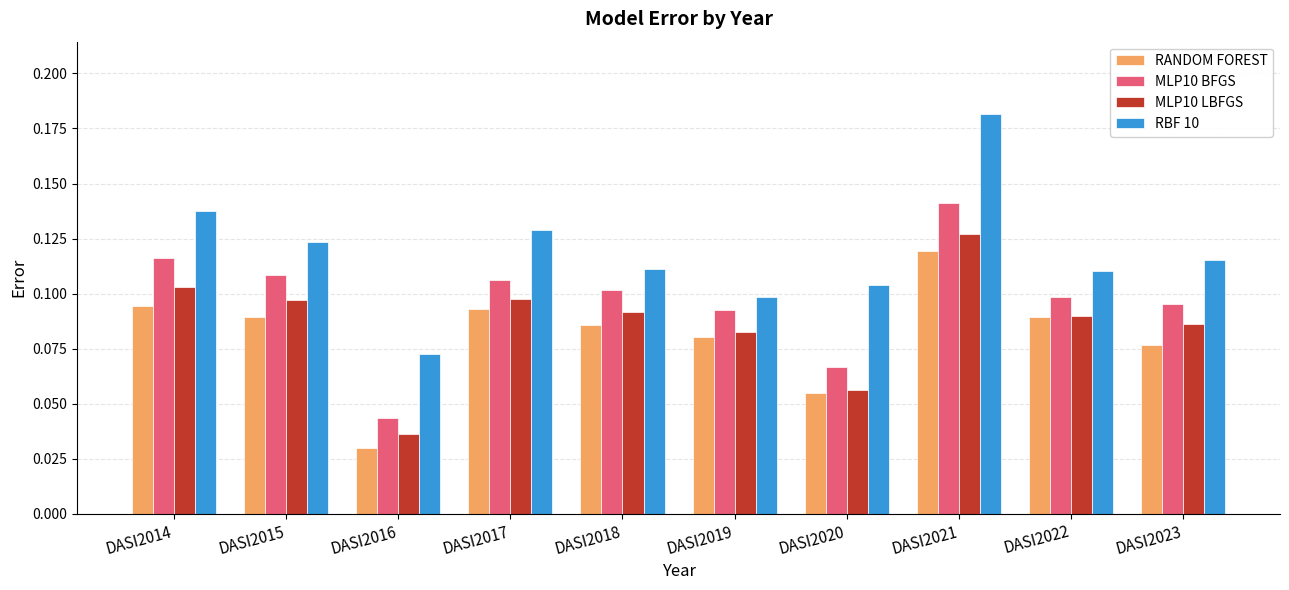

At which category does the chart reach its minimum across all series?

DASI2016